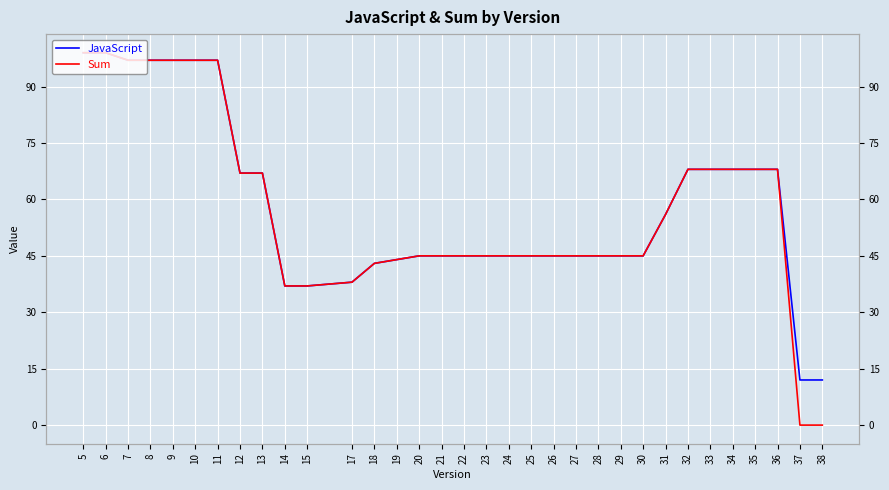

True or false: Sum has a value of 67 at 12.

True